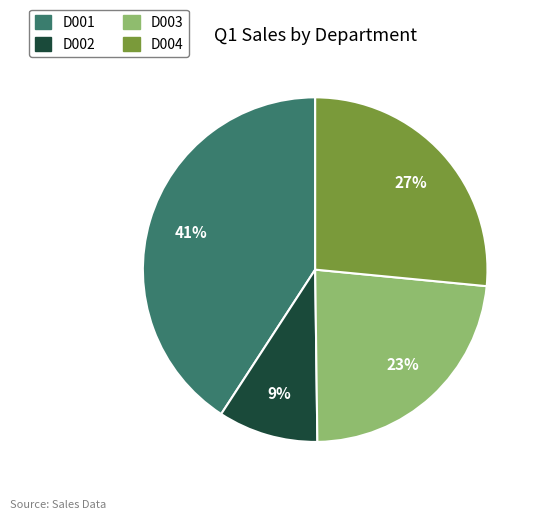

Rank the categories by value from highest to lowest.

D001, D004, D003, D002